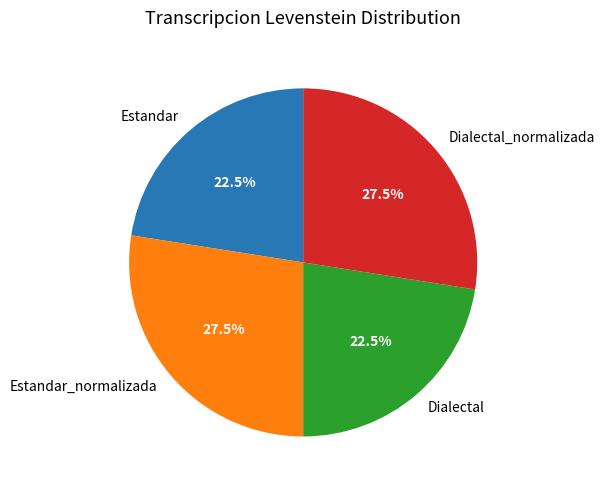

What is the total percentage of Estandar and Dialectal?

45.0%